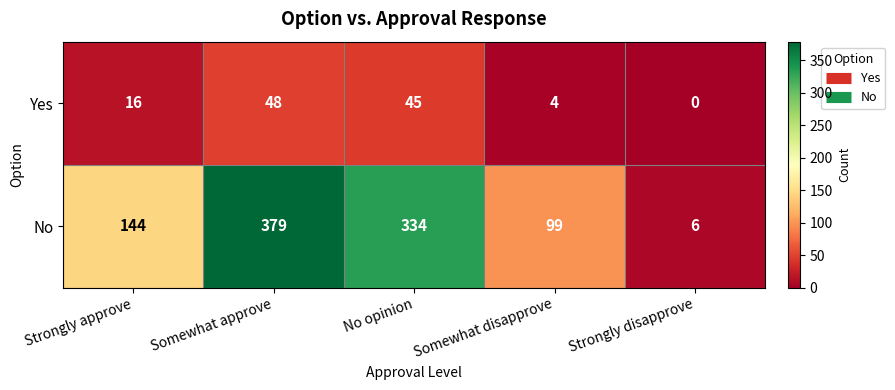

List the series in order of their peak value, lowest first.

Yes, No